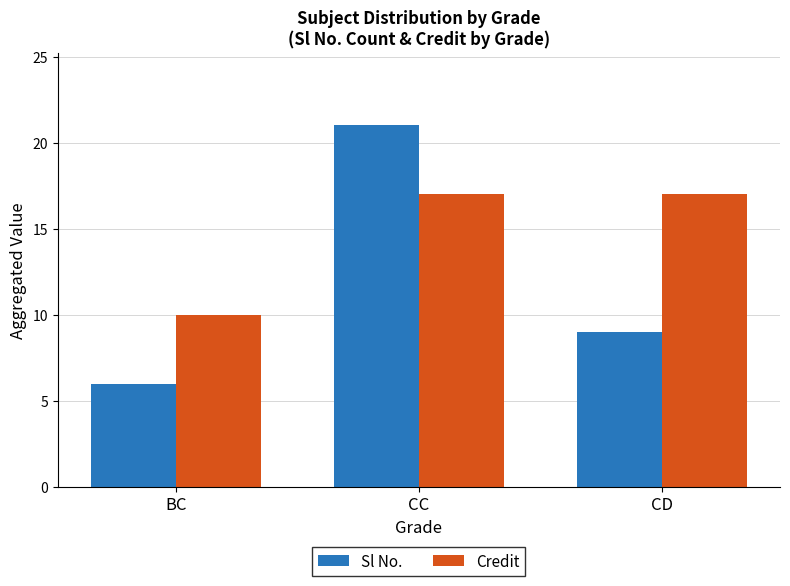

How many bars are there in each group?

2